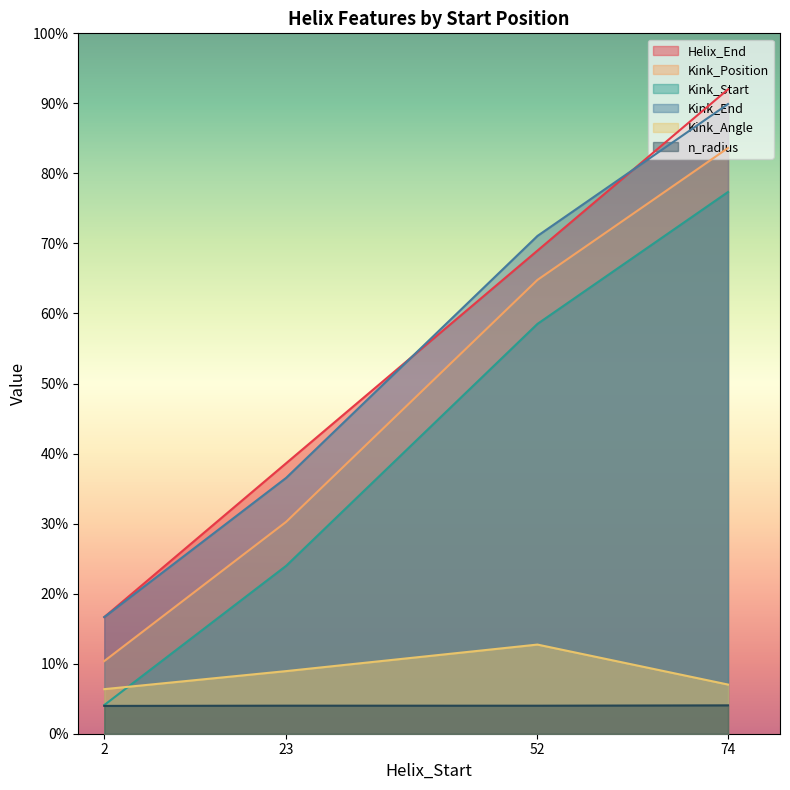

Rank the series by their maximum value, from highest to lowest.

Helix_End, Kink_End, Kink_Position, Kink_Start, Kink_Angle, n_radius